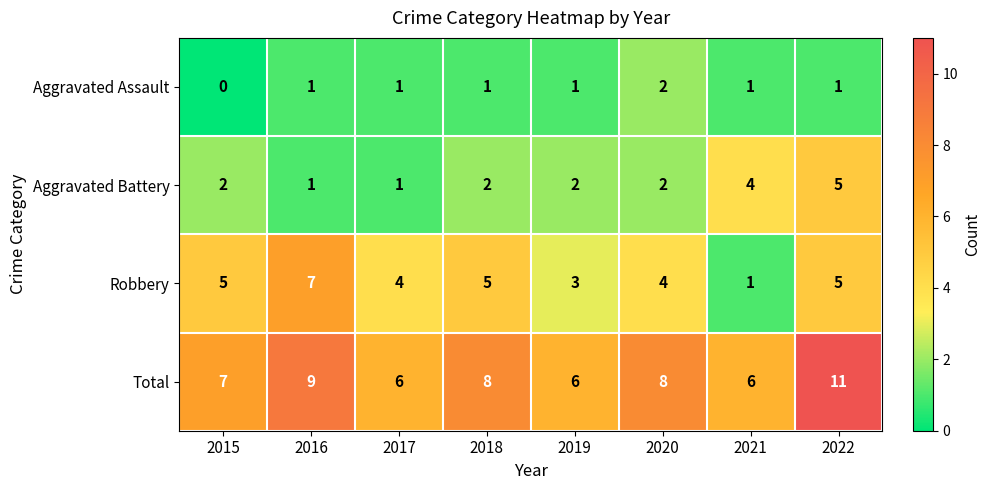

At 2015, list the series in order from smallest to largest.

Aggravated Assault, Aggravated Battery, Robbery, Total